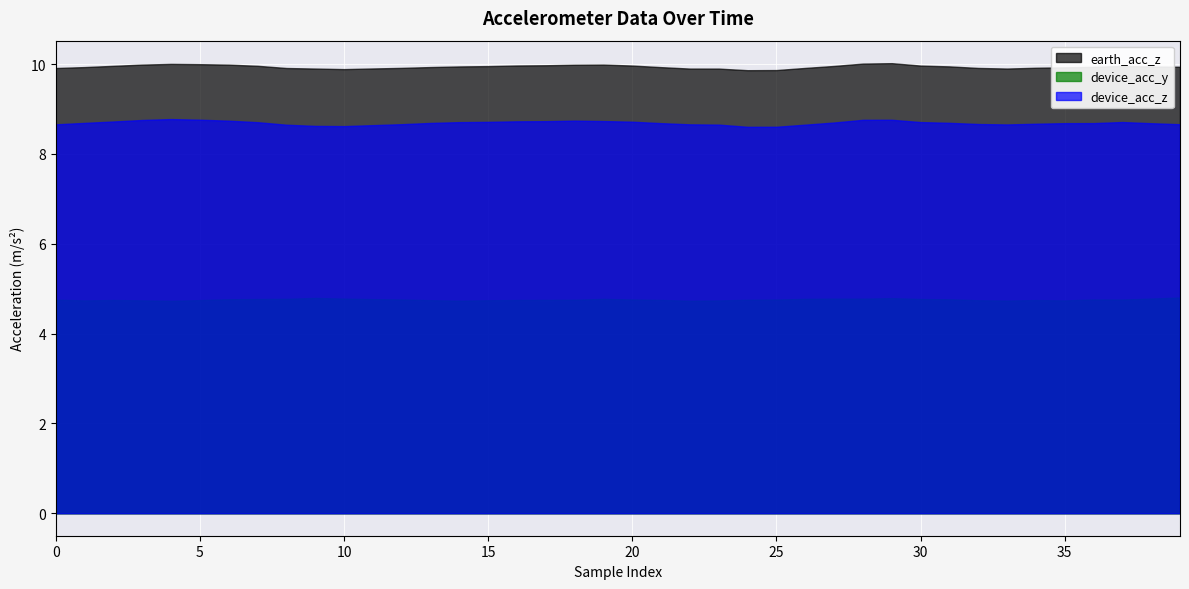

What is the difference between the maximum and minimum values in the earth_acc_z series?

0.2